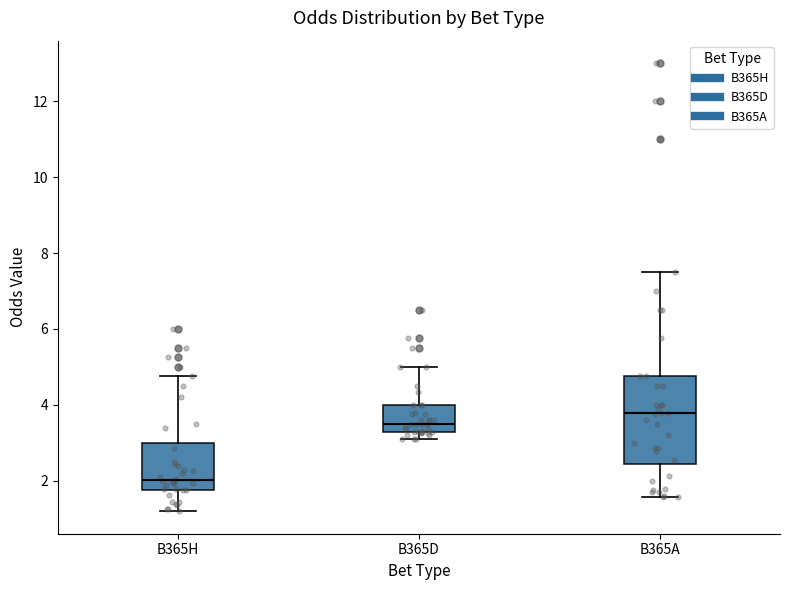

Reading left to right, transcribe this box plot: for each box, give where its median line is, the range the box spans, and where its two whiskers end, as read against the y-axis. The values are not printed on the chart, so give them approximately, as read against the axis.

B365H: median 2.0, box 1.8 to 3.0, whiskers 1.2 to 4.8
B365D: median 3.6, box 3.4 to 4.0, whiskers 3.2 to 5.0
B365A: median 3.8, box 2.4 to 4.8, whiskers 1.6 to 7.6